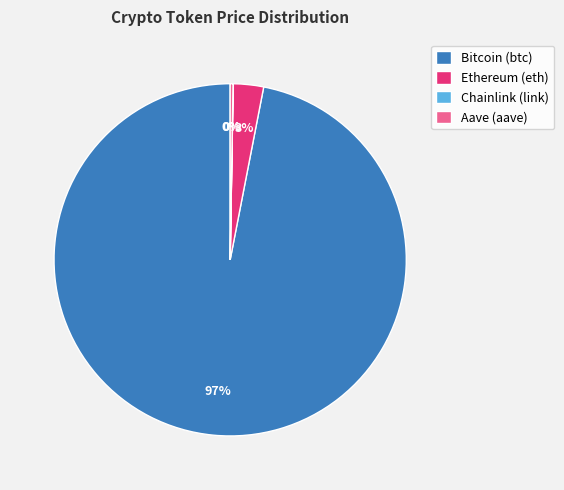

True or false: Bitcoin (btc) accounts for 97% of the total.

True